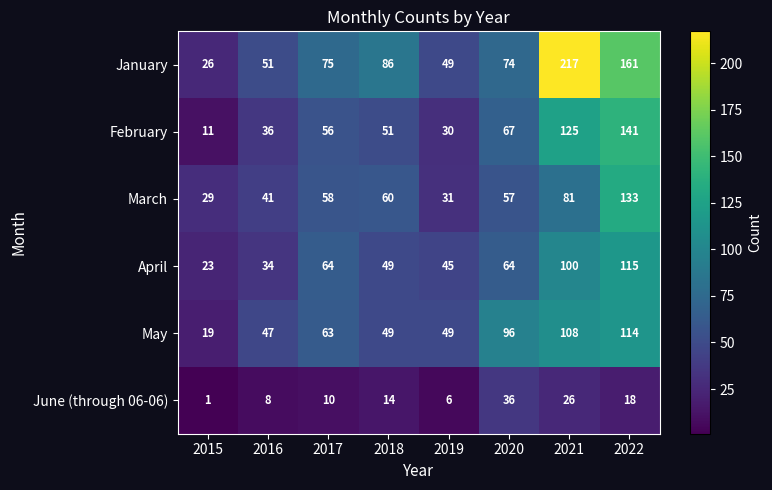

What is the difference between the maximum and minimum values in the January series?

191